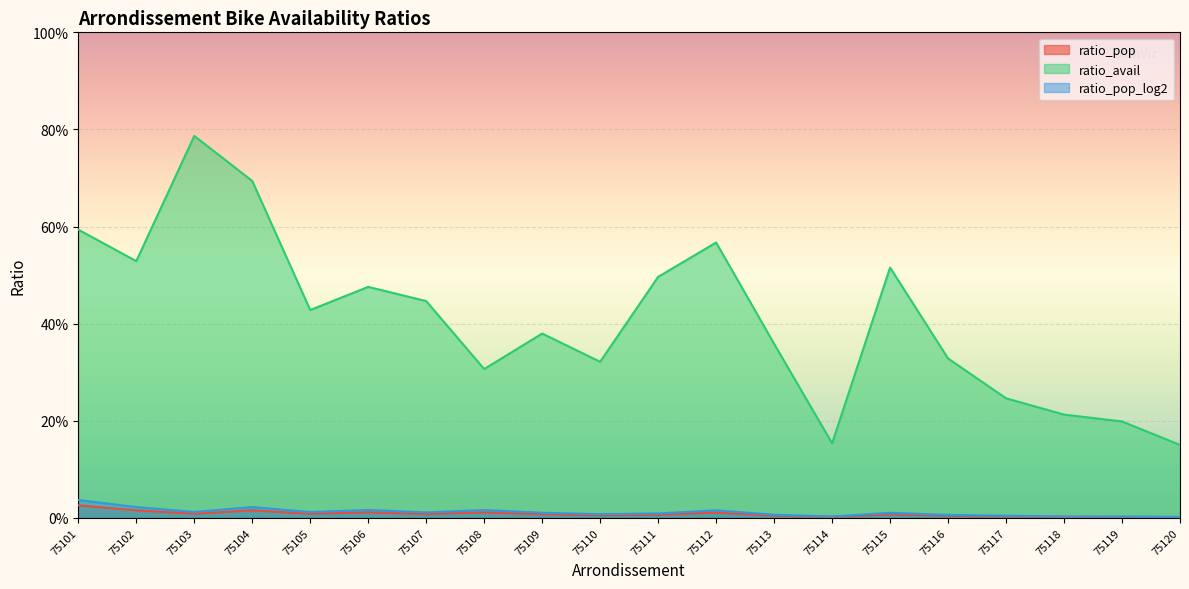

What is the value of the ratio_avail point at the 20th from the left?

0.2